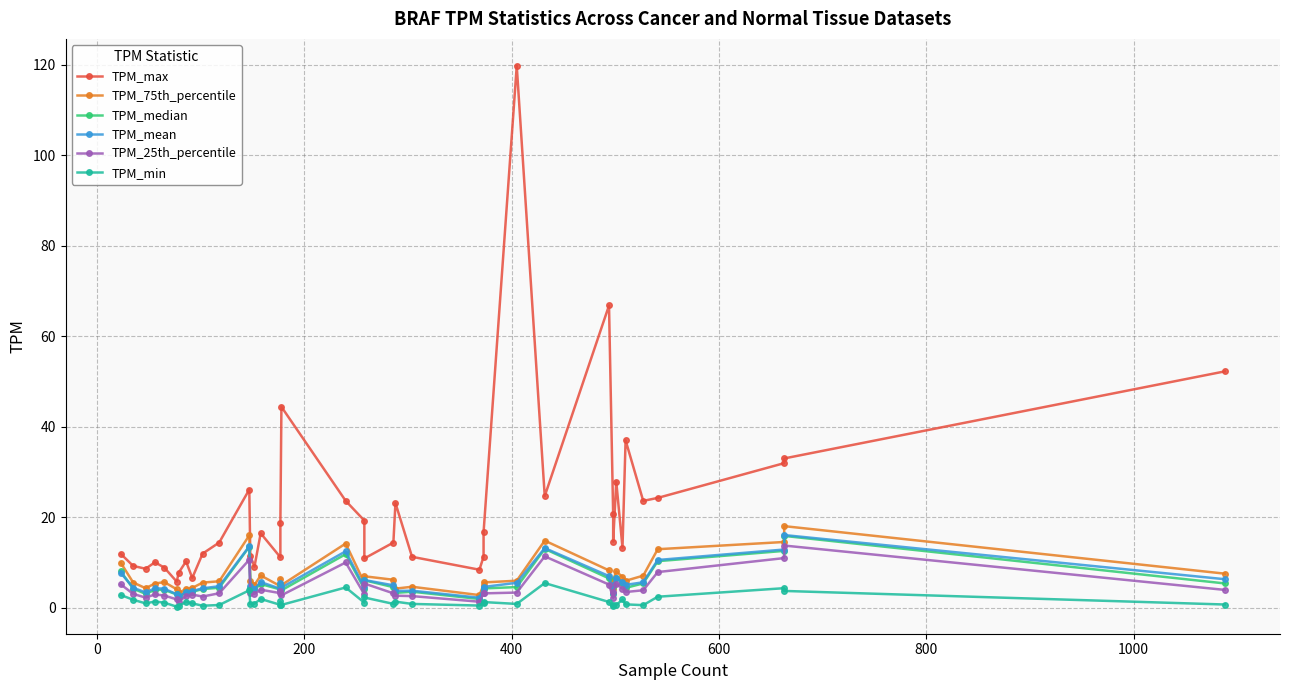

How many interior local peaks does the TPM_25th_percentile series have?

11